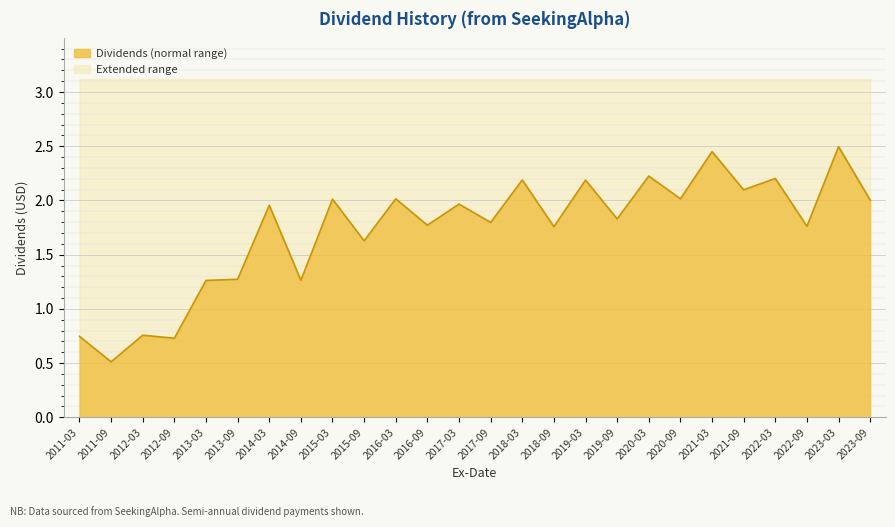

List the labels in order of value, largest first.

2023-03, 2021-03, 2020-03, 2022-03, 2018-03, 2019-03, 2021-09, 2016-03, 2020-09, 2015-03, 2023-09, 2017-03, 2014-03, 2019-09, 2017-09, 2016-09, 2022-09, 2018-09, 2015-09, 2013-09, 2014-09, 2013-03, 2012-03, 2011-03, 2012-09, 2011-09